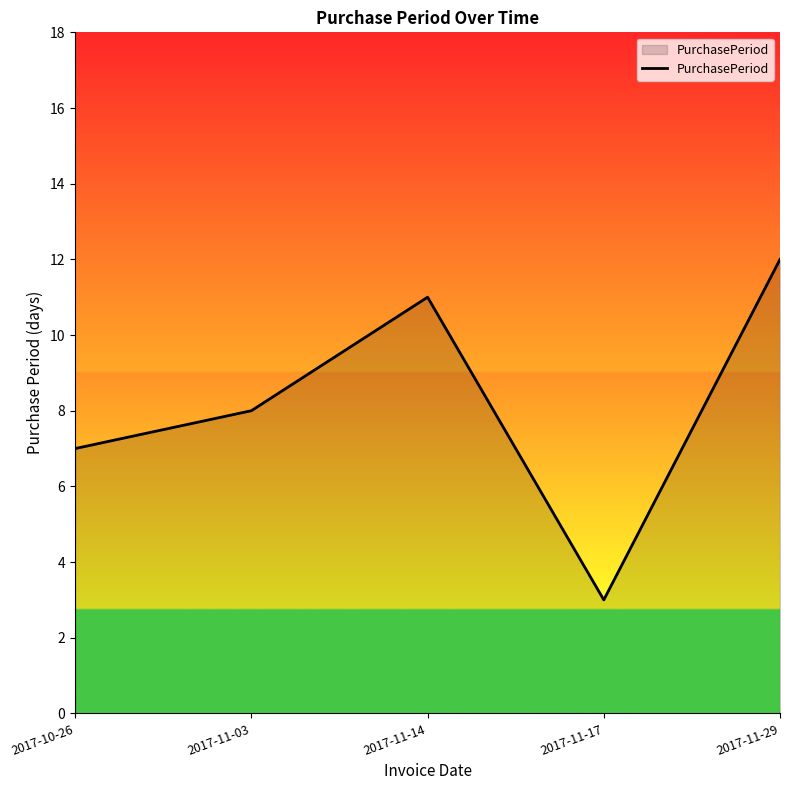

Reading left to right, what are all the values shown in this chart?

2017-10-26=7	2017-11-03=8	2017-11-14=11	2017-11-17=3	2017-11-29=12